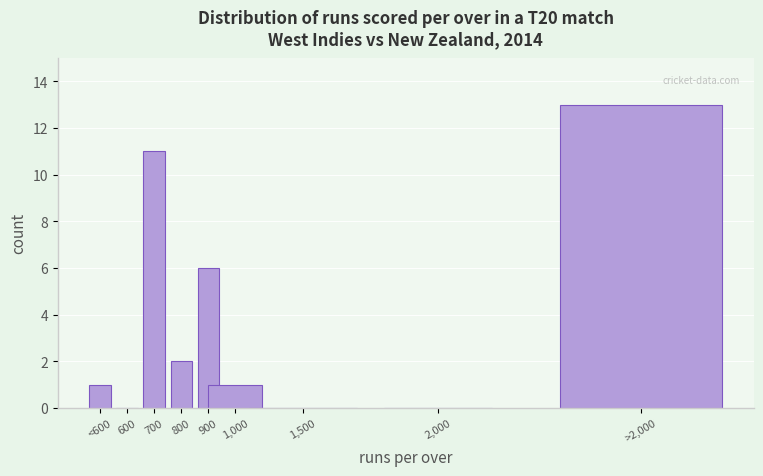

Reading left to right, what are all the values shown in this chart?

<600=1	600=0	700=11	800=2	900=6	1,000=1	1,500=0	2,000=0	>2,000=13